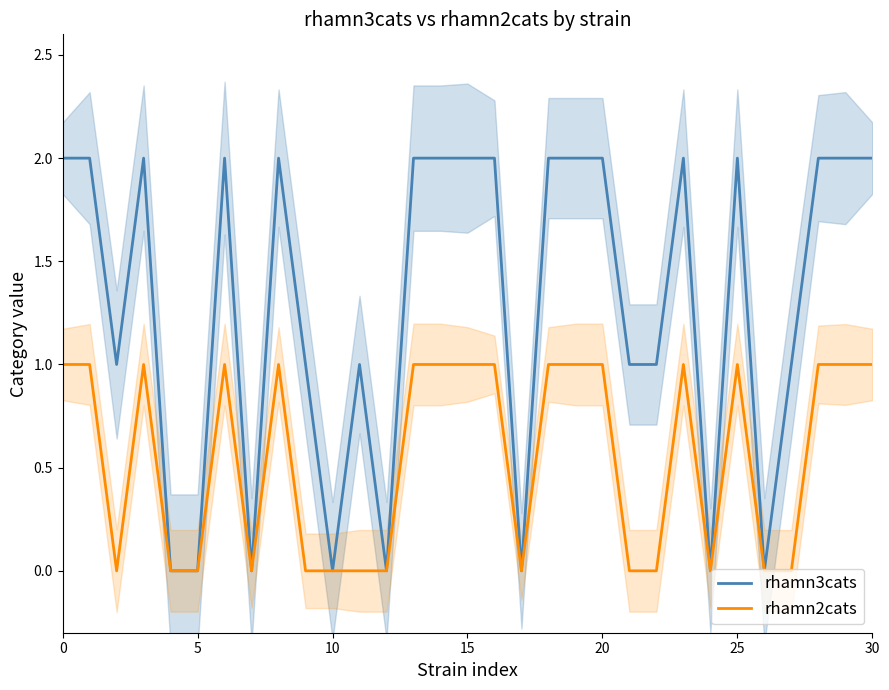

Which has a higher value, 7 or 14?

14